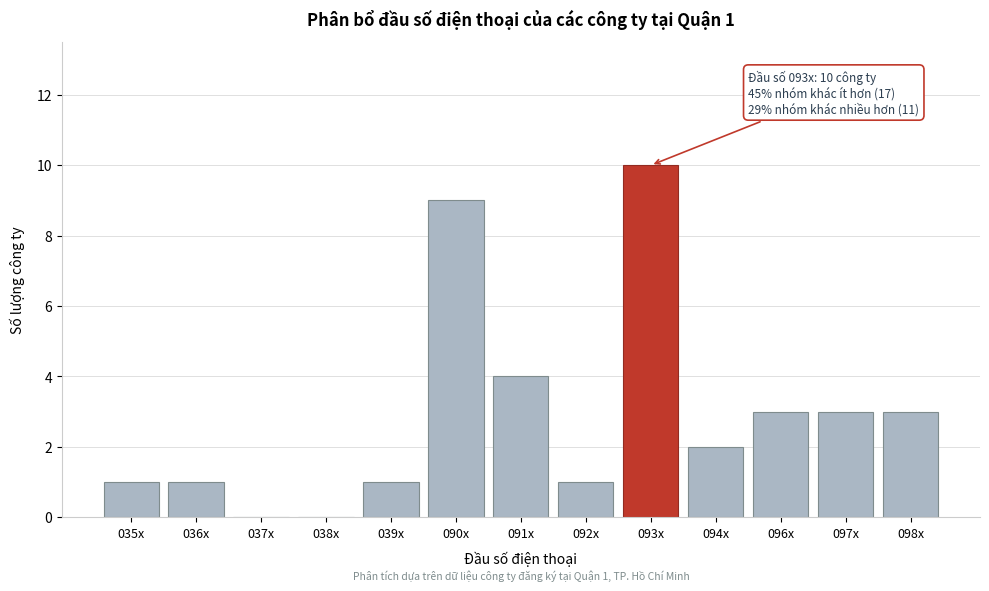

Reading left to right, what are all the values shown in this chart?

035x=1	036x=1	037x=0	038x=0	039x=1	090x=9	091x=4	092x=1	093x=10	094x=2	096x=3	097x=3	098x=3